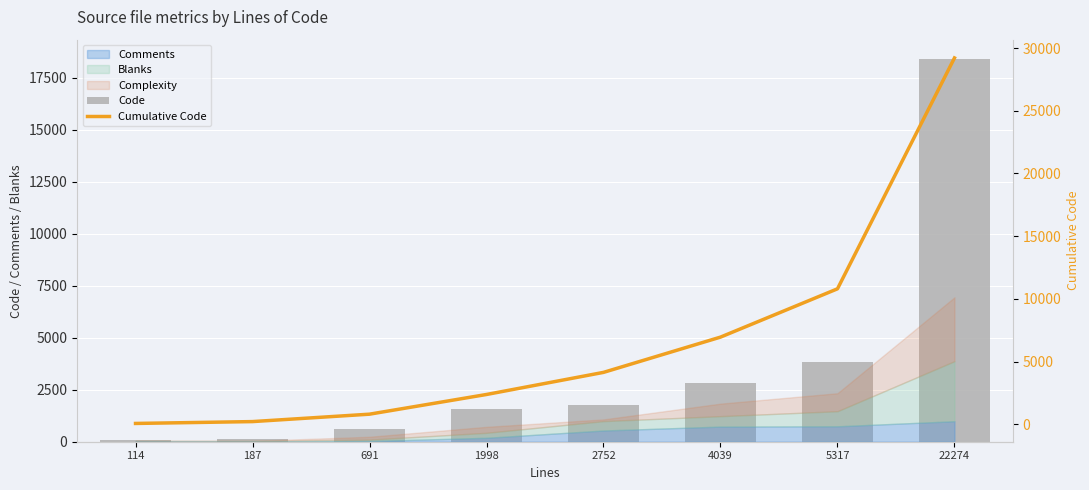

At which category is the sum across all series the highest?

22274